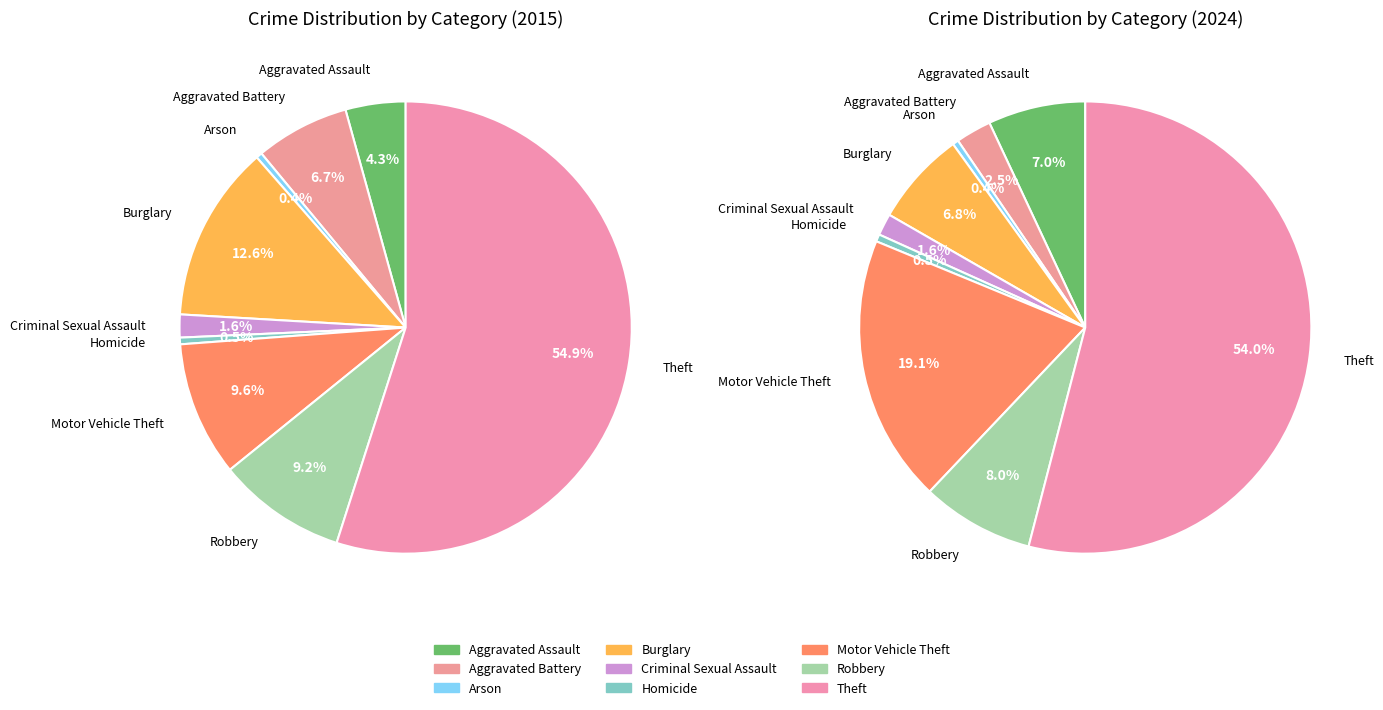

Combined, what portion of the pie is Arson and Aggravated Battery?

3.0%